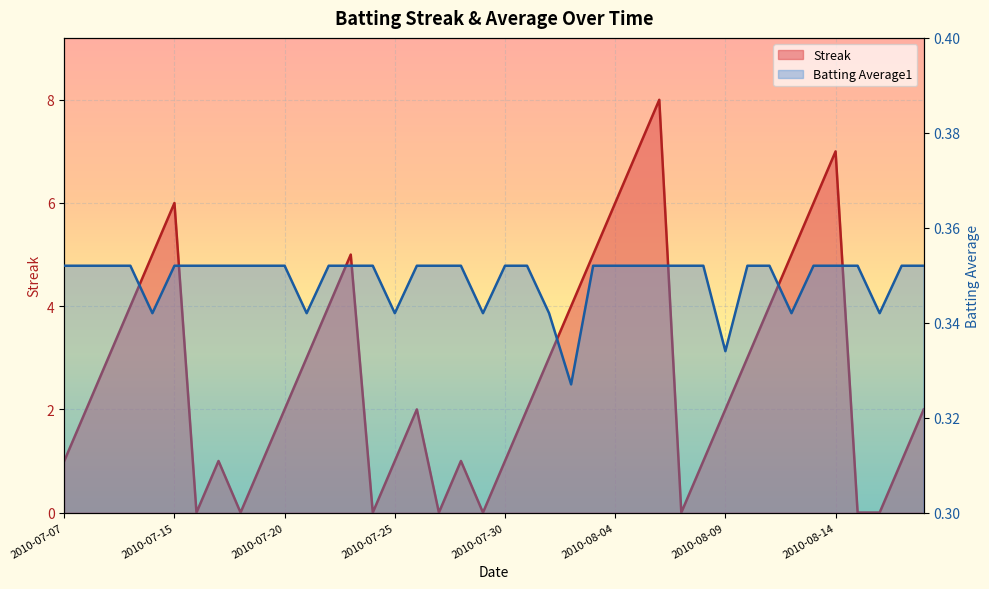

Reading right to left, transcribe all the data shown in this chart.

Streak: 2.0	1.0	0.0	0.0	7.0	6.0	5.0	4.0	3.0	2.0	1.0	0.0	8.0	7.0	6.0	5.0	4.0	3.0	2.0	1.0	0.0	1.0	0.0	2.0	1.0	0.0	5.0	4.0	3.0	2.0	1.0	0.0	1.0	0.0	6.0	5.0	4.0	3.0	2.0	1.0
Batting Average1: 0.4	0.4	0.3	0.4	0.4	0.4	0.3	0.4	0.4	0.3	0.4	0.4	0.4	0.4	0.4	0.4	0.3	0.3	0.4	0.4	0.3	0.4	0.4	0.4	0.3	0.4	0.4	0.4	0.3	0.4	0.4	0.4	0.4	0.4	0.4	0.3	0.4	0.4	0.4	0.4